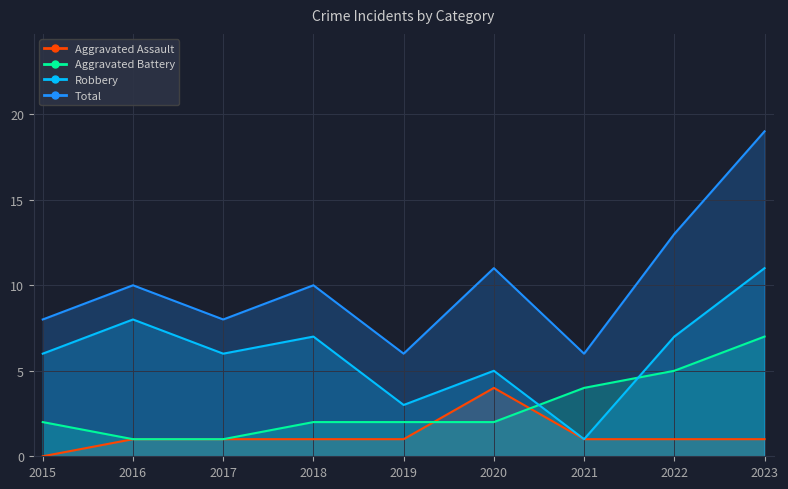

What is the average value of the Aggravated Assault series?

1